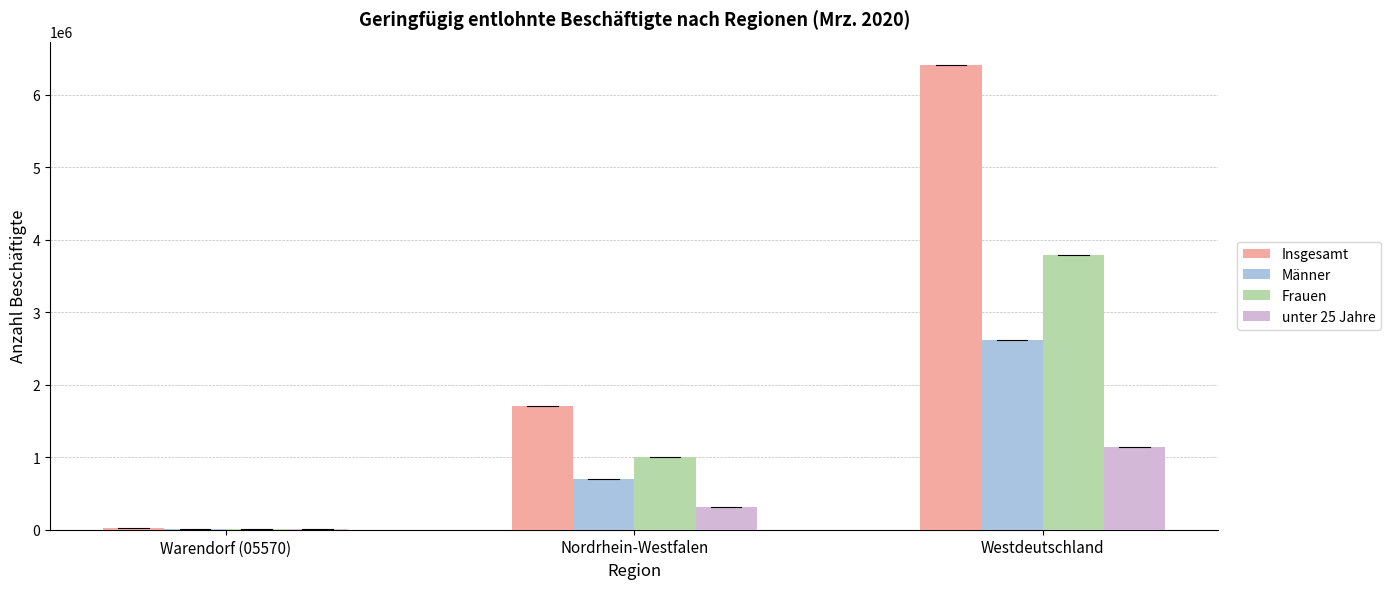

The unter 25 Jahre series shows 690356 at Westdeutschland. True or false?

False